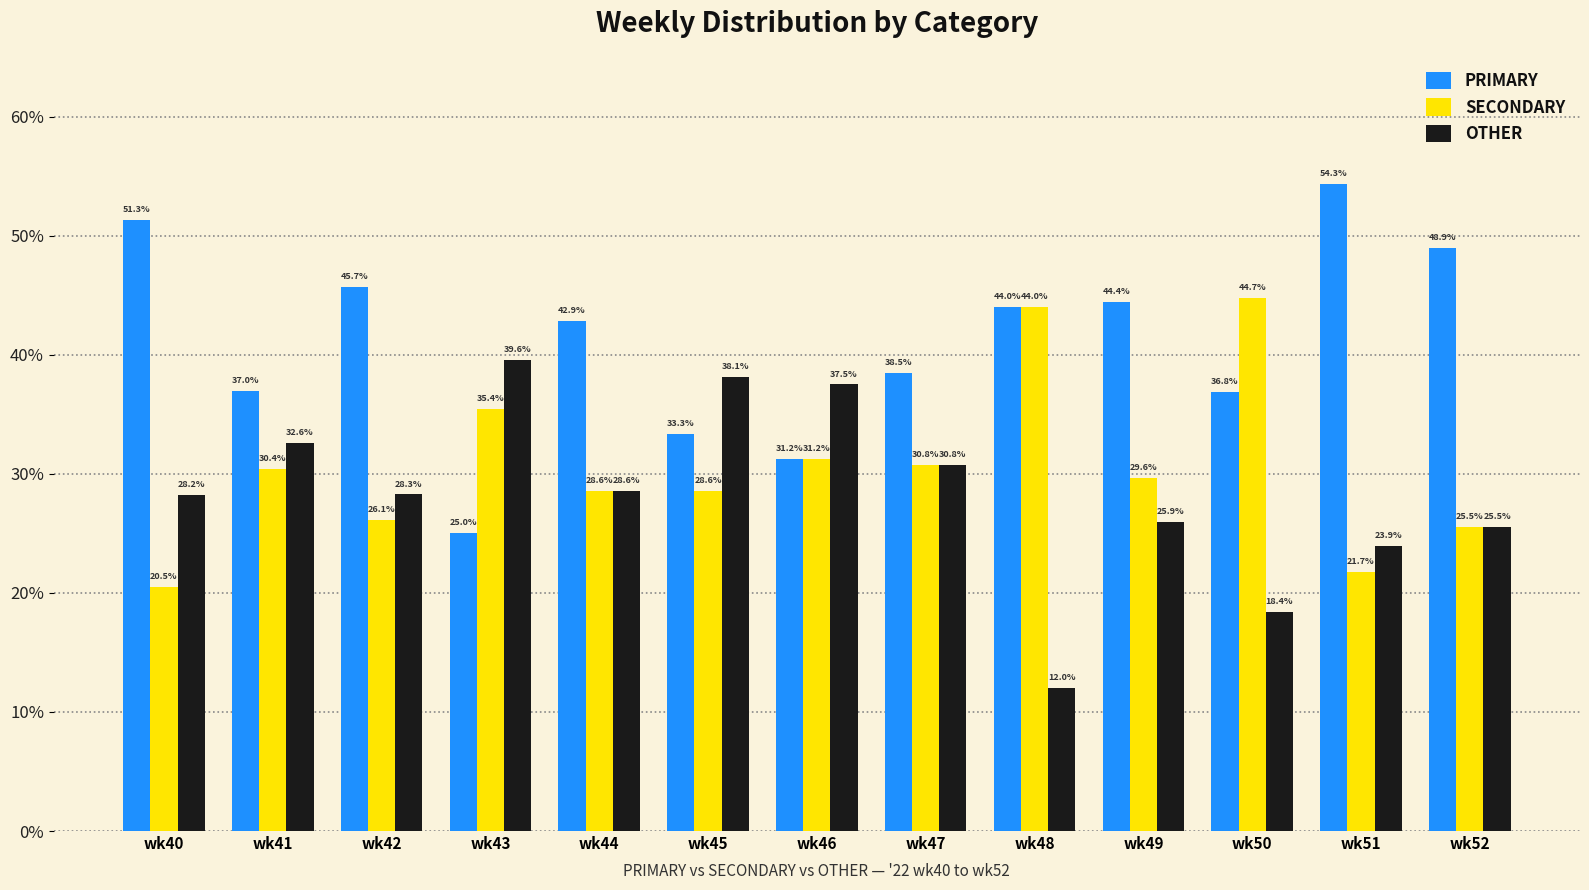

Rank the categories by OTHER value from lowest to highest.

wk48, wk50, wk51, wk52, wk49, wk40, wk42, wk44, wk47, wk41, wk46, wk45, wk43